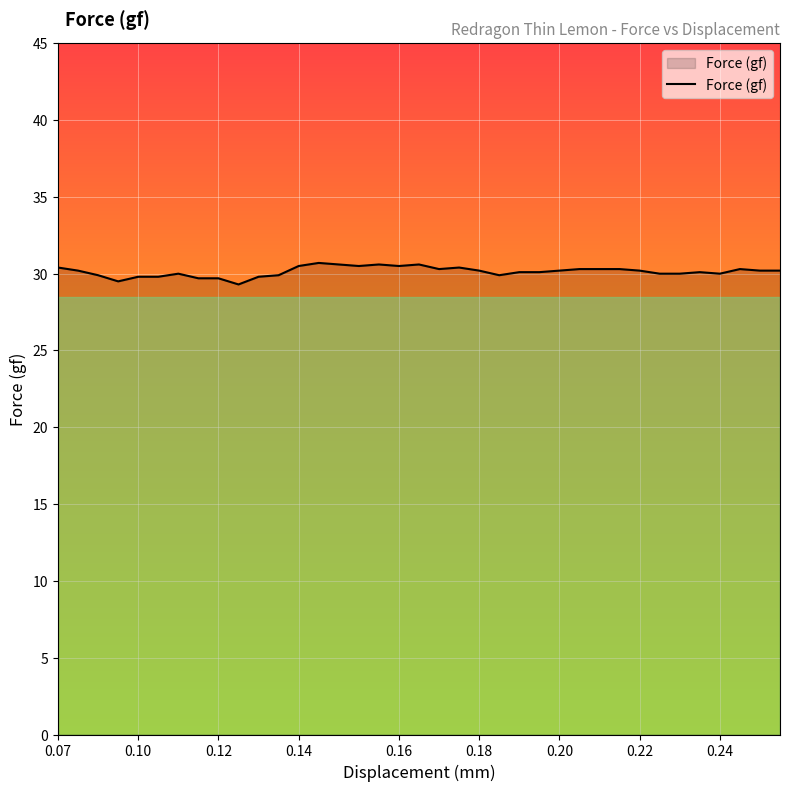

What is the minimum value shown in the chart?

29.3